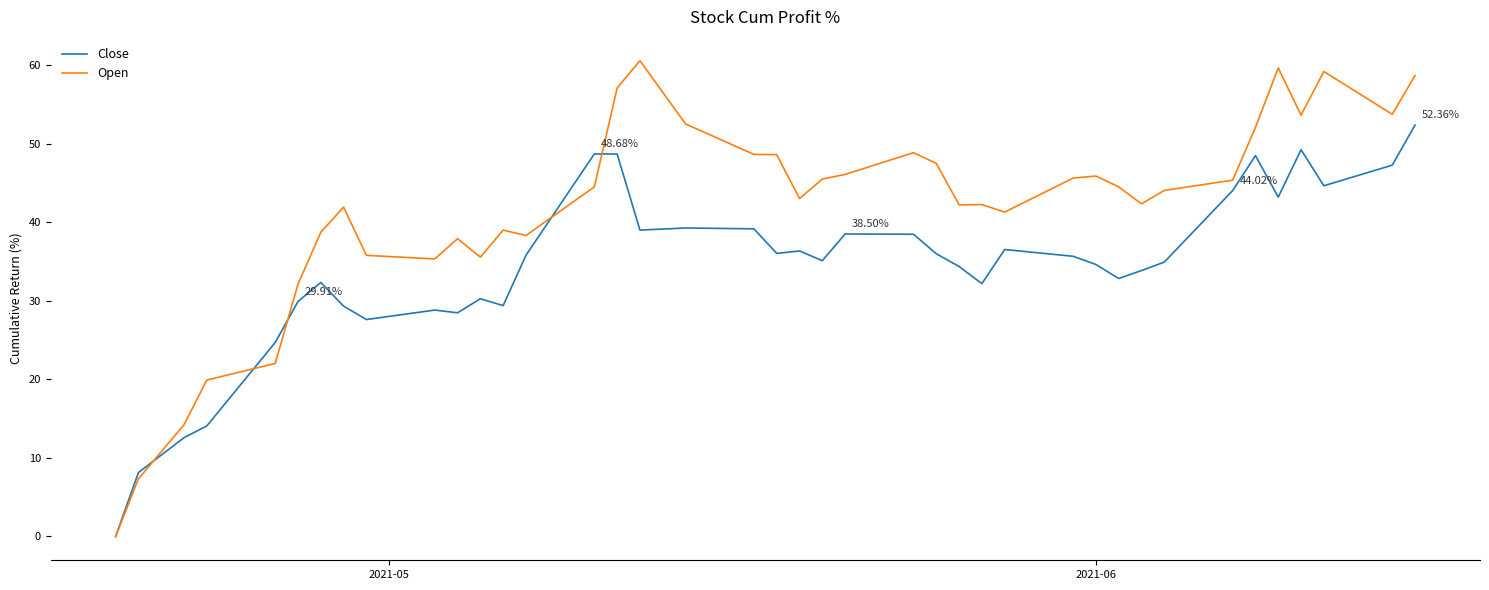

Rank the series by their maximum value, from highest to lowest.

Open, Close